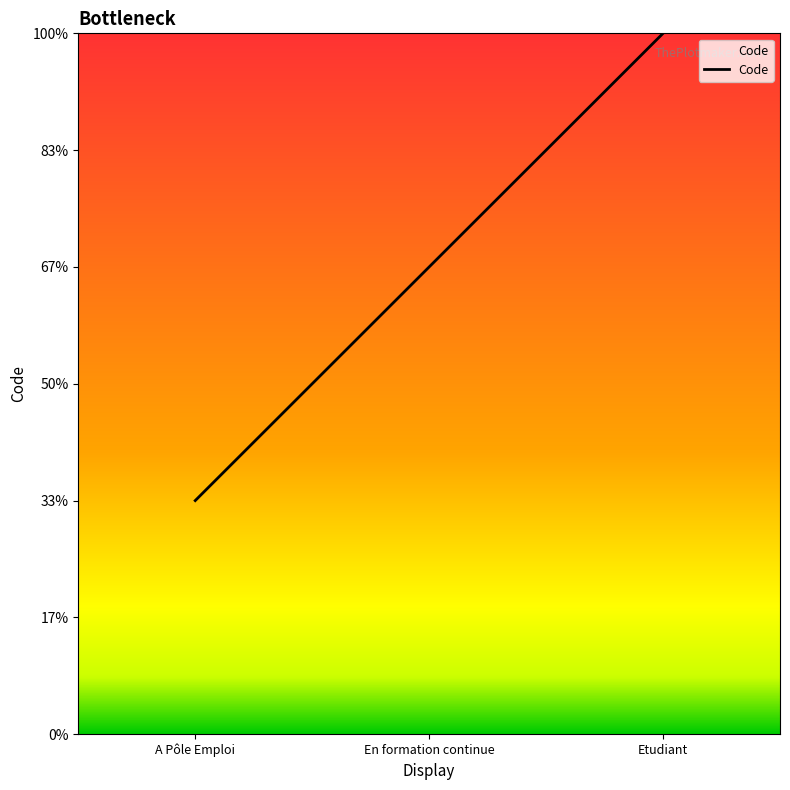

The value at En formation continue is 1. True or false?

False